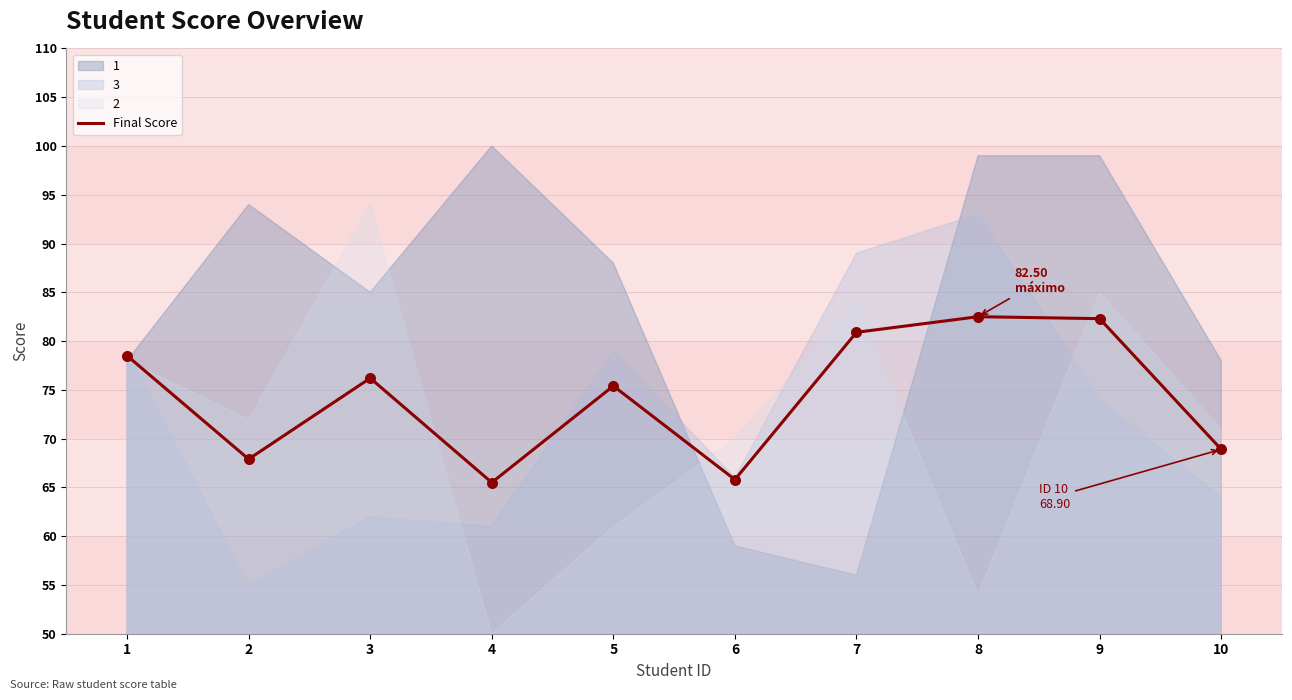

What is the ratio of the value at 9 to the value at 1?

1.0